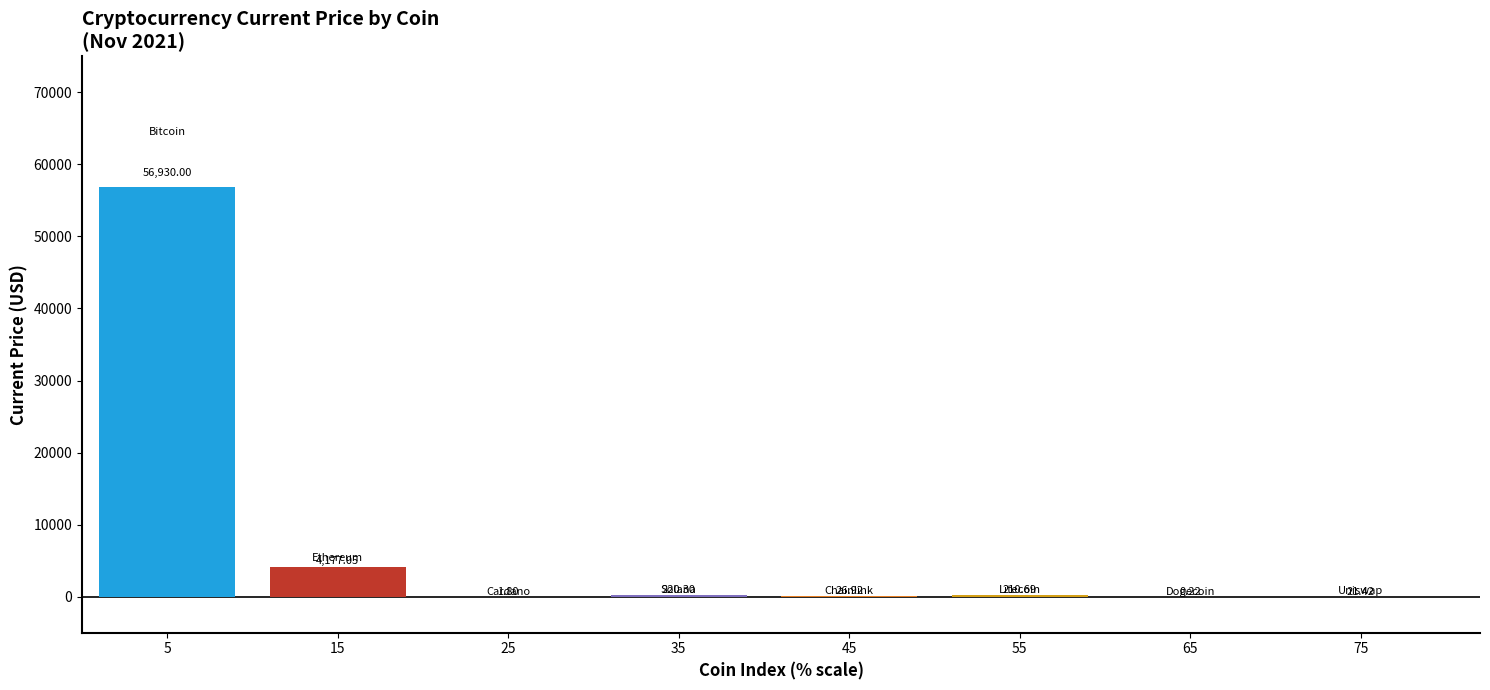

Does the chart contain stacked bars?

No